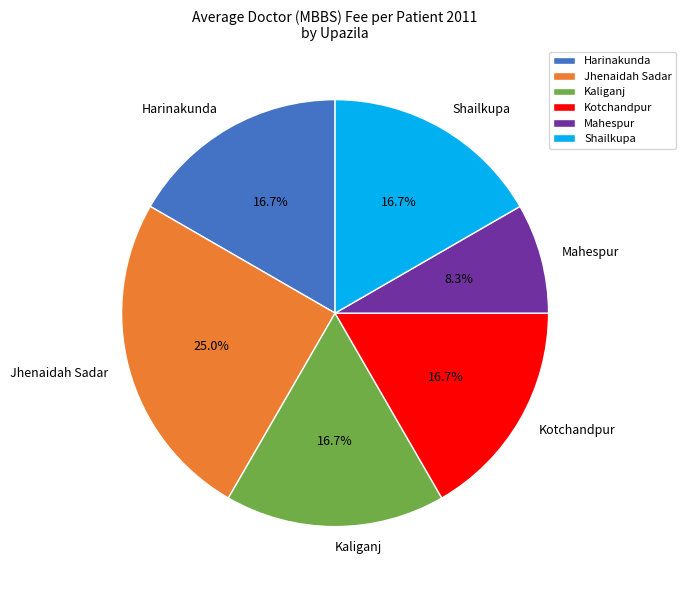

The Mahespur slice represents 2% of the pie. True or false?

False